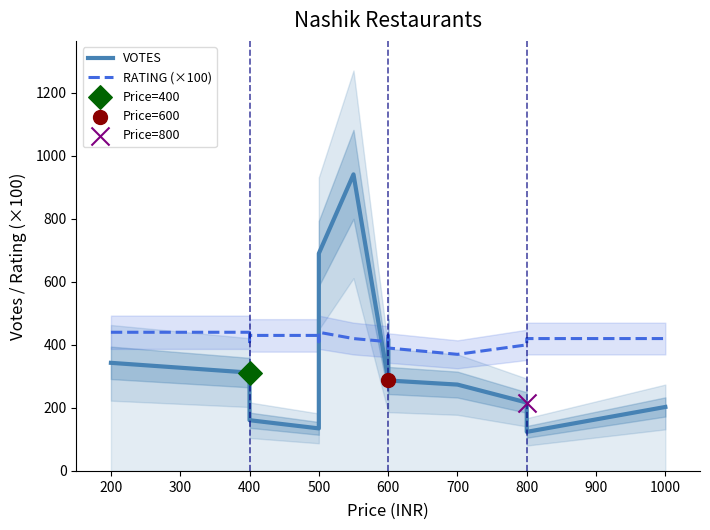

At how many categories does at least one series exceed 501?

2